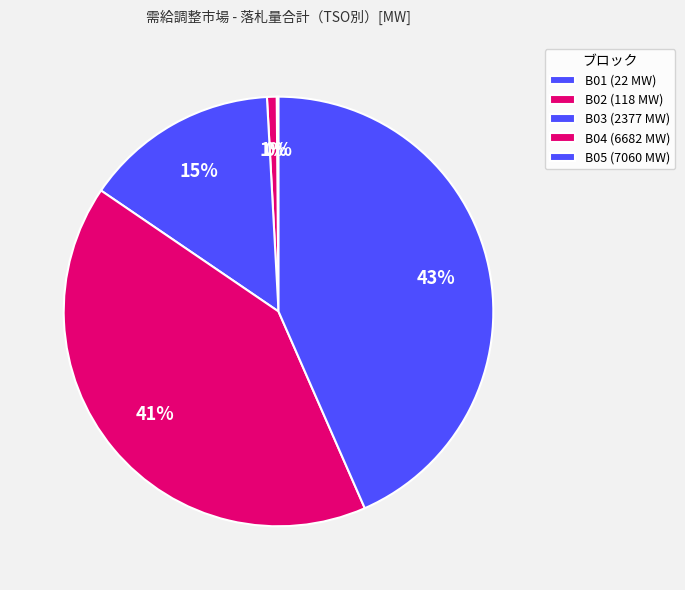

What percentage is the B05 slice, to the nearest percent?

43%